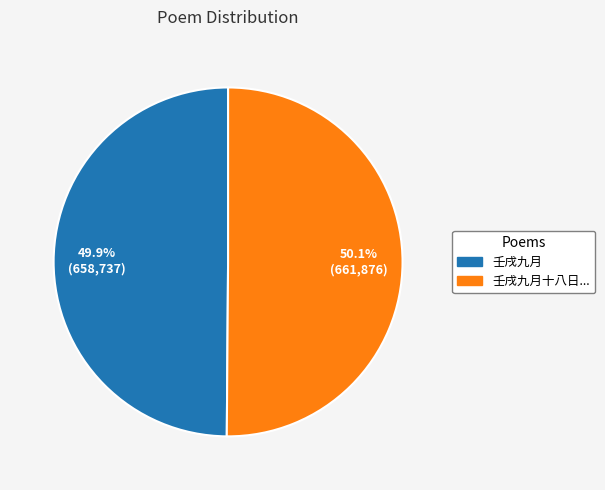

What is the ratio of the value at 壬戌九月十八日... to the value at 壬戌九月?

1.0